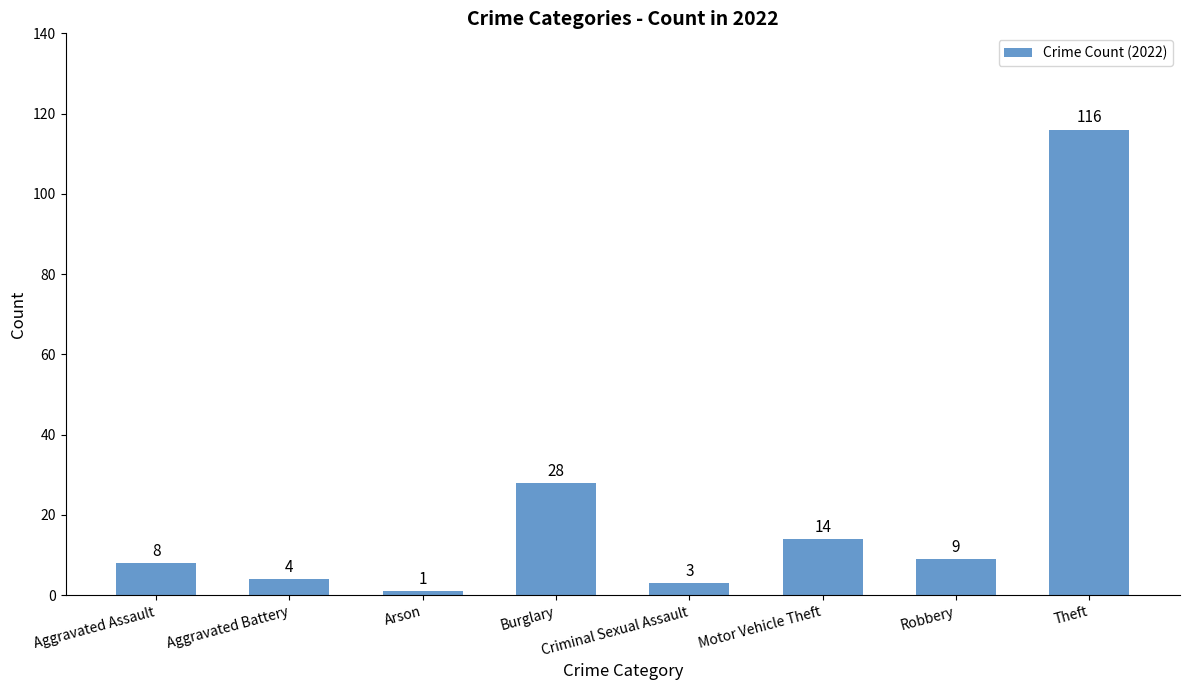

Reading left to right, transcribe all the data shown in this chart.

8	4	1	28	3	14	9	116